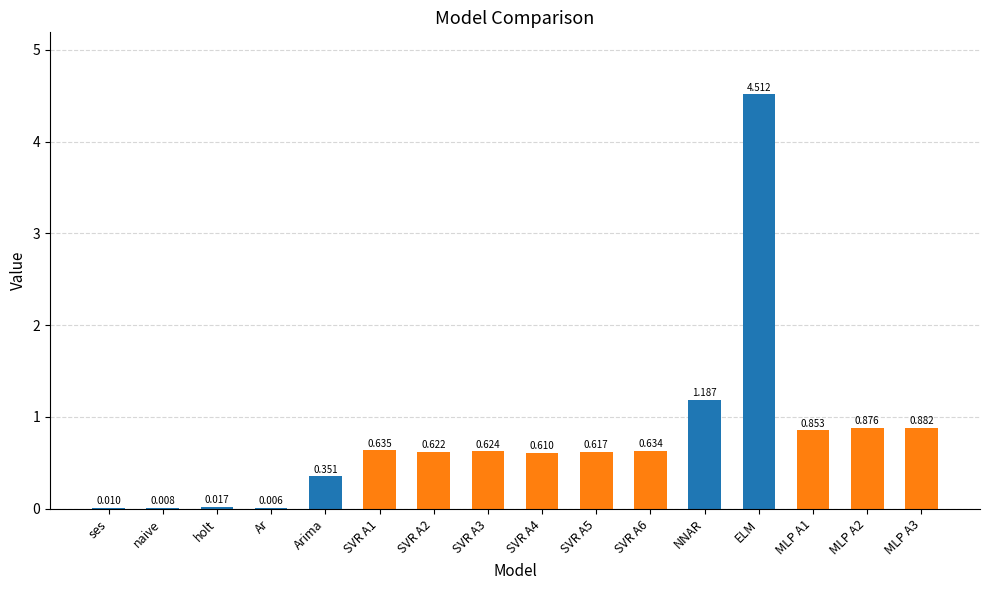

What is the average value?

0.8